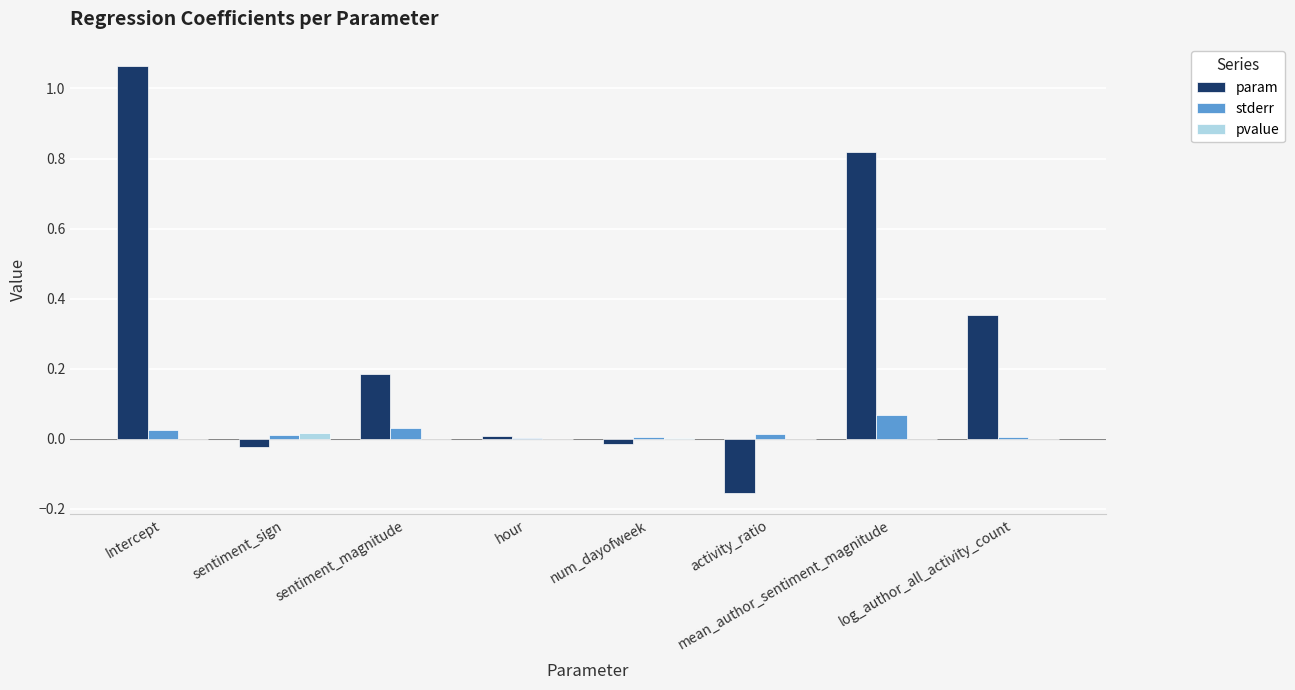

What are all the series names shown in the legend?

param, stderr, pvalue